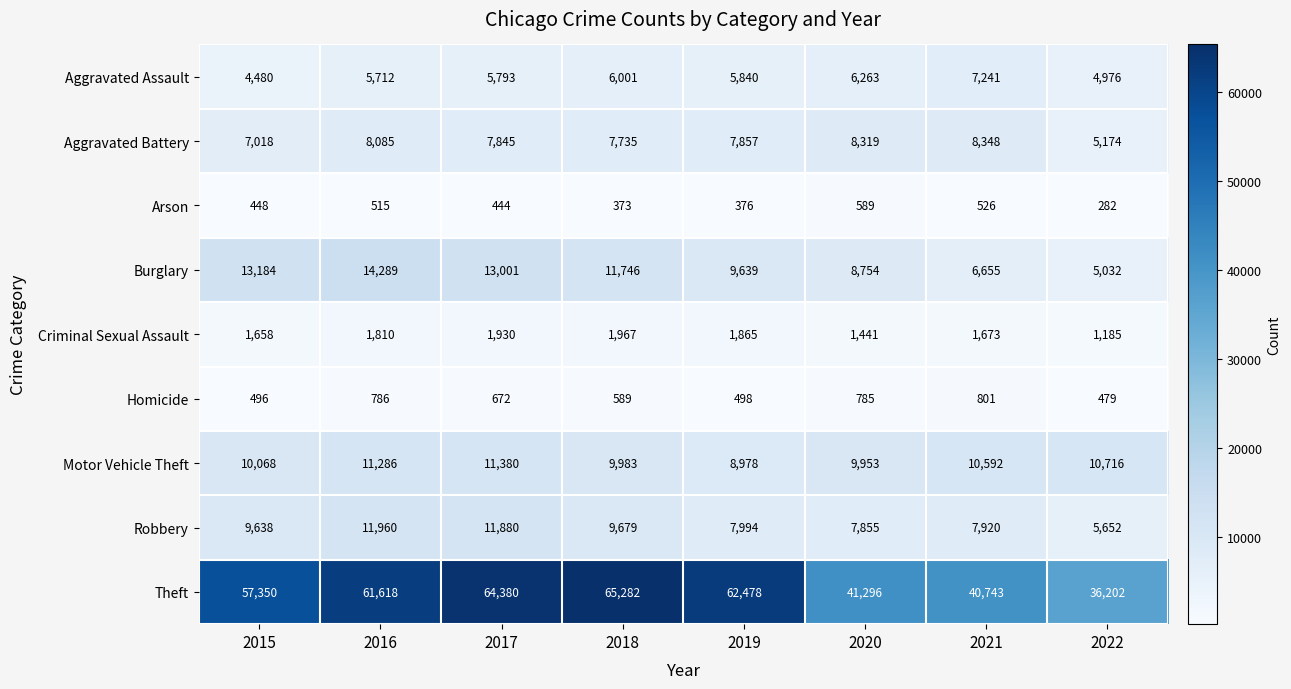

What is the total value across all series at 2020?

85255